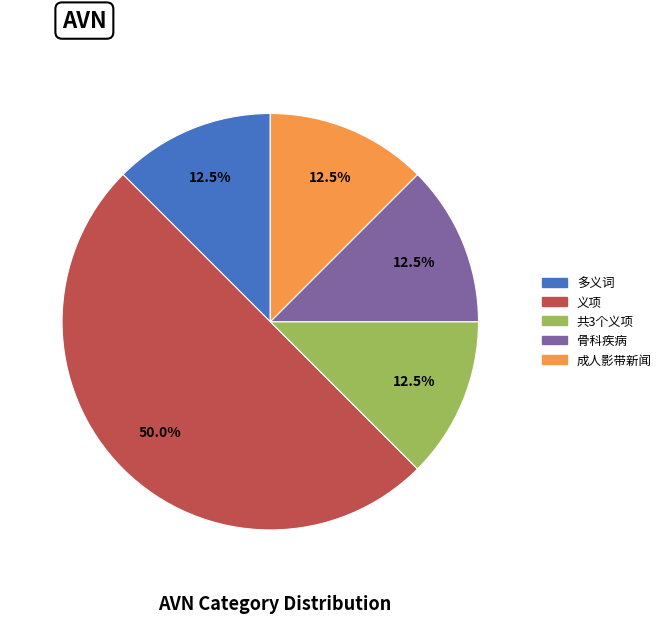

The 成人影带新闻 slice represents 25% of the pie. True or false?

False